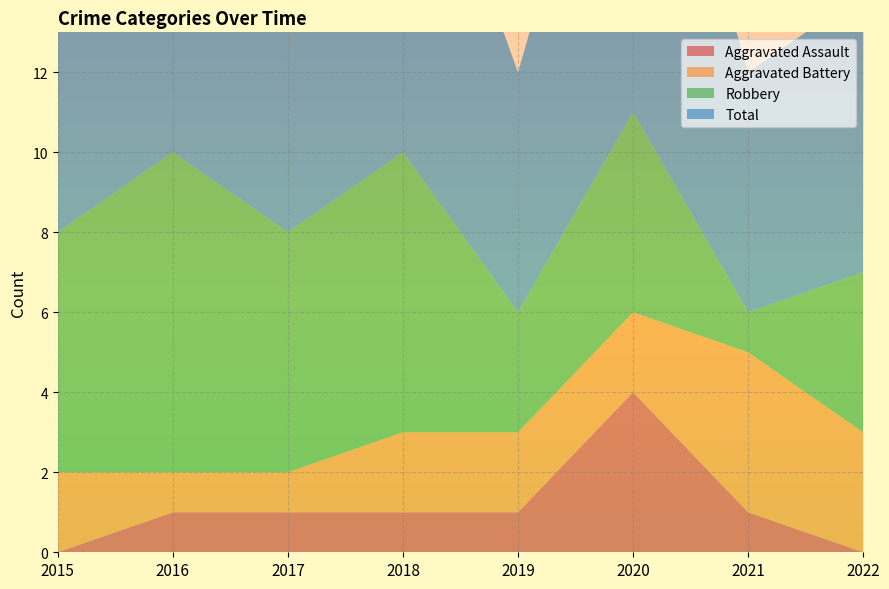

Reading left to right, list all the values displayed in this chart.

Aggravated Assault: 2015=0	2016=1	2017=1	2018=1	2019=1	2020=4	2021=1	2022=0
Aggravated Battery: 2015=2	2016=1	2017=1	2018=2	2019=2	2020=2	2021=4	2022=3
Robbery: 2015=6	2016=8	2017=6	2018=7	2019=3	2020=5	2021=1	2022=4
Total: 2015=8	2016=10	2017=8	2018=10	2019=6	2020=11	2021=6	2022=7